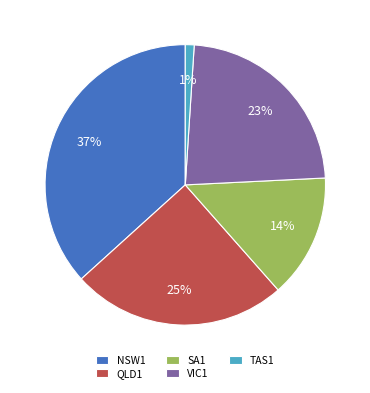

Is there a majority slice in this chart?

No